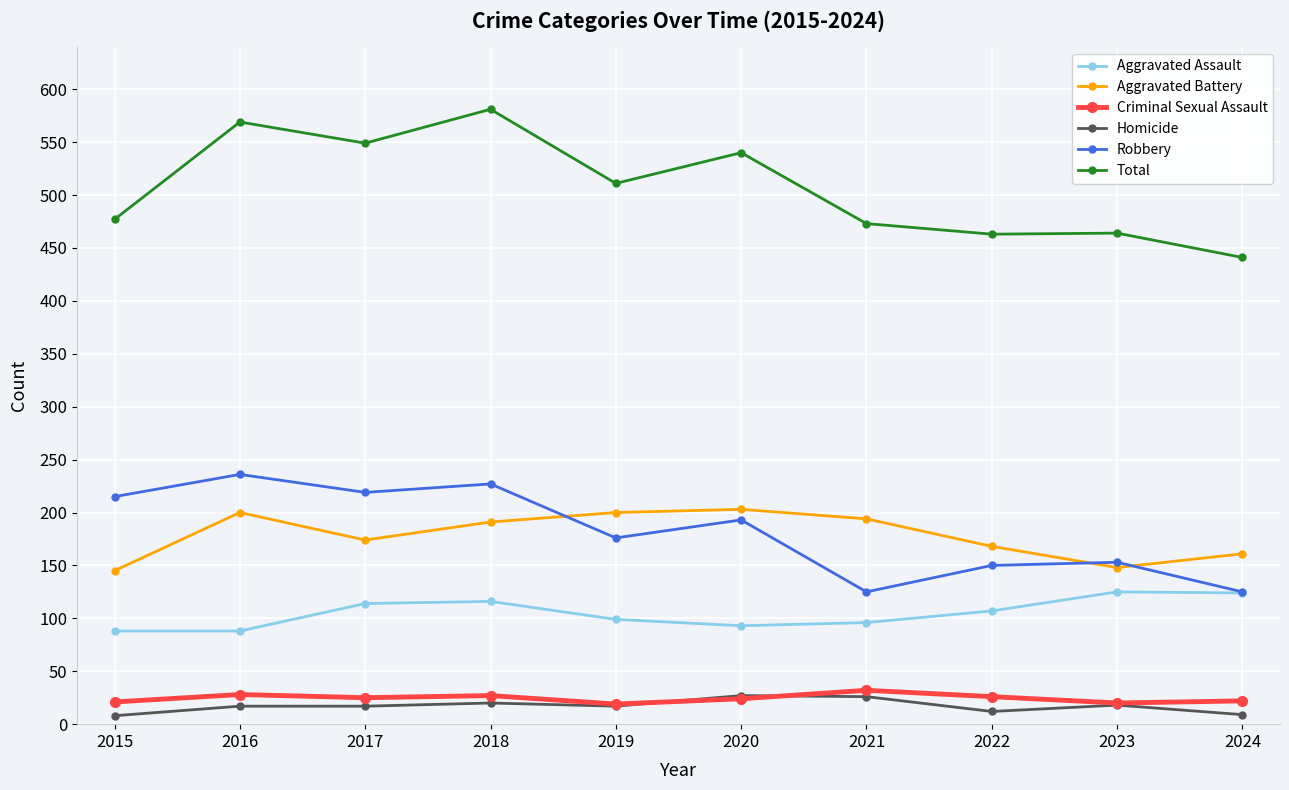

Is it true that Total equals 473 at 2021?

True